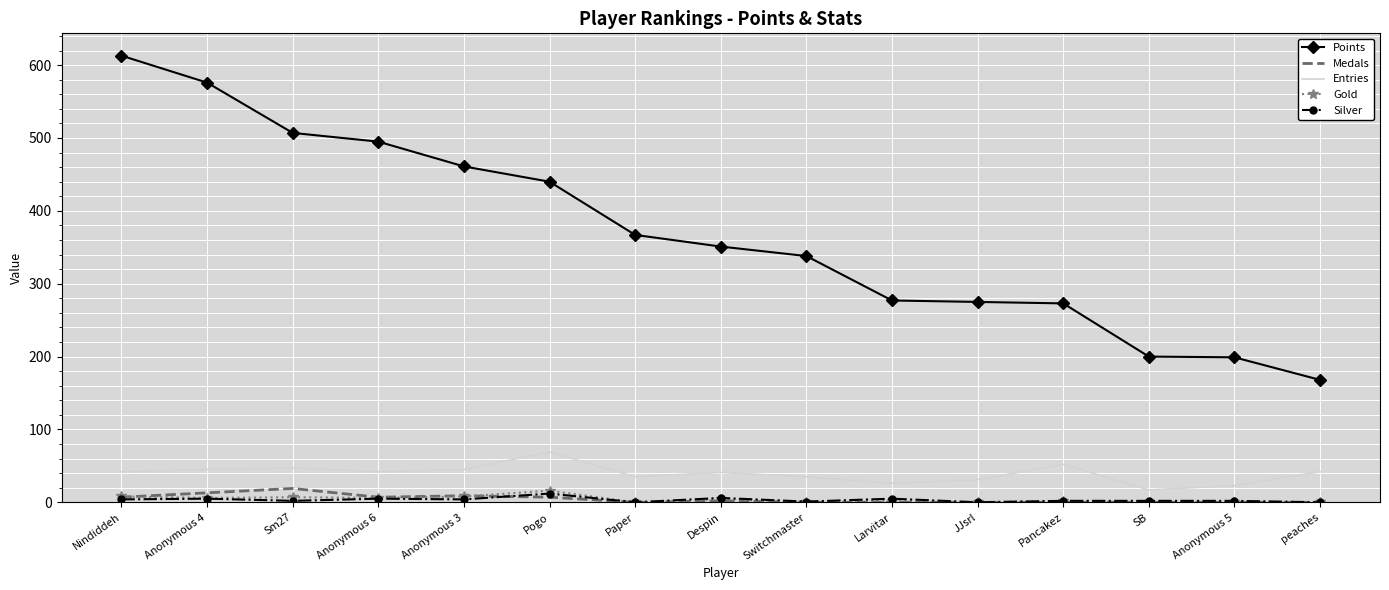

Which category has the highest value across all series?

Nindiddeh